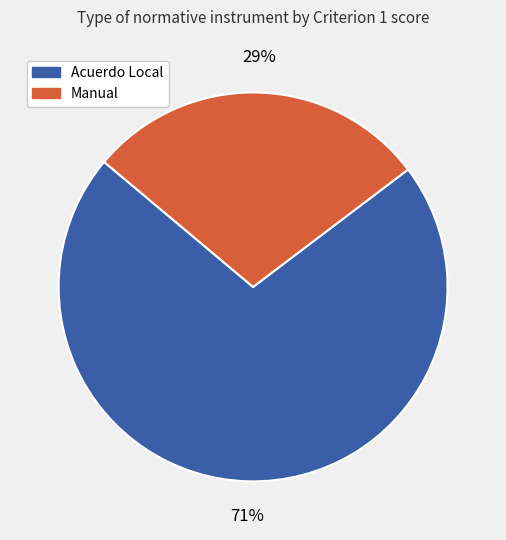

What percentage is the Acuerdo Local slice, to the nearest percent?

71%